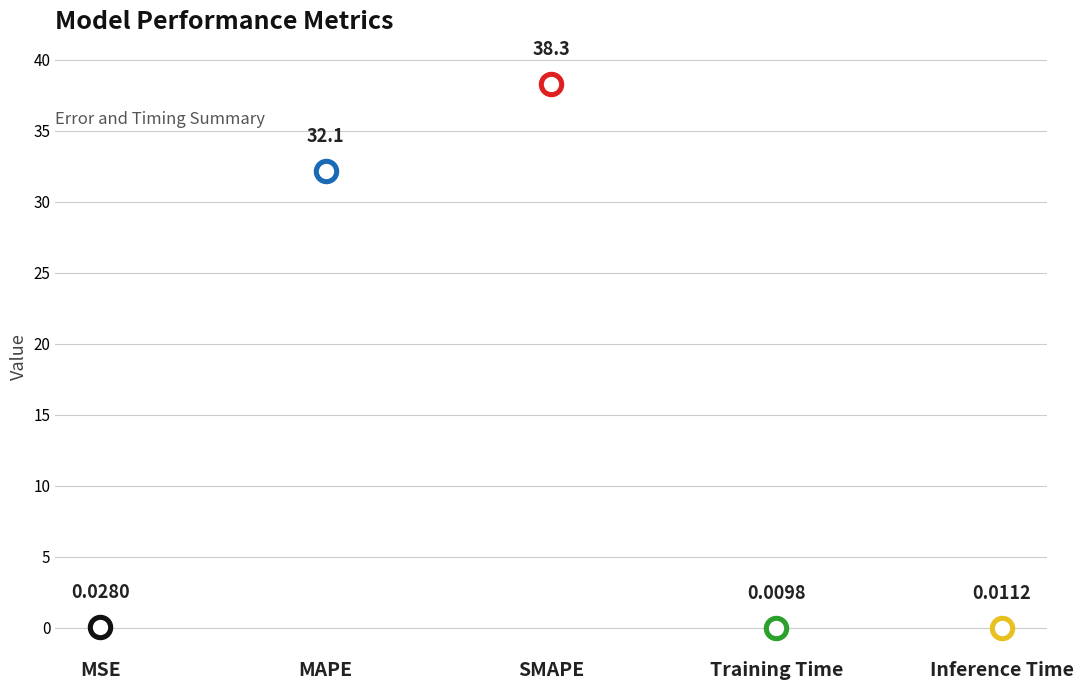

Between MAPE and SMAPE, which is larger?

SMAPE